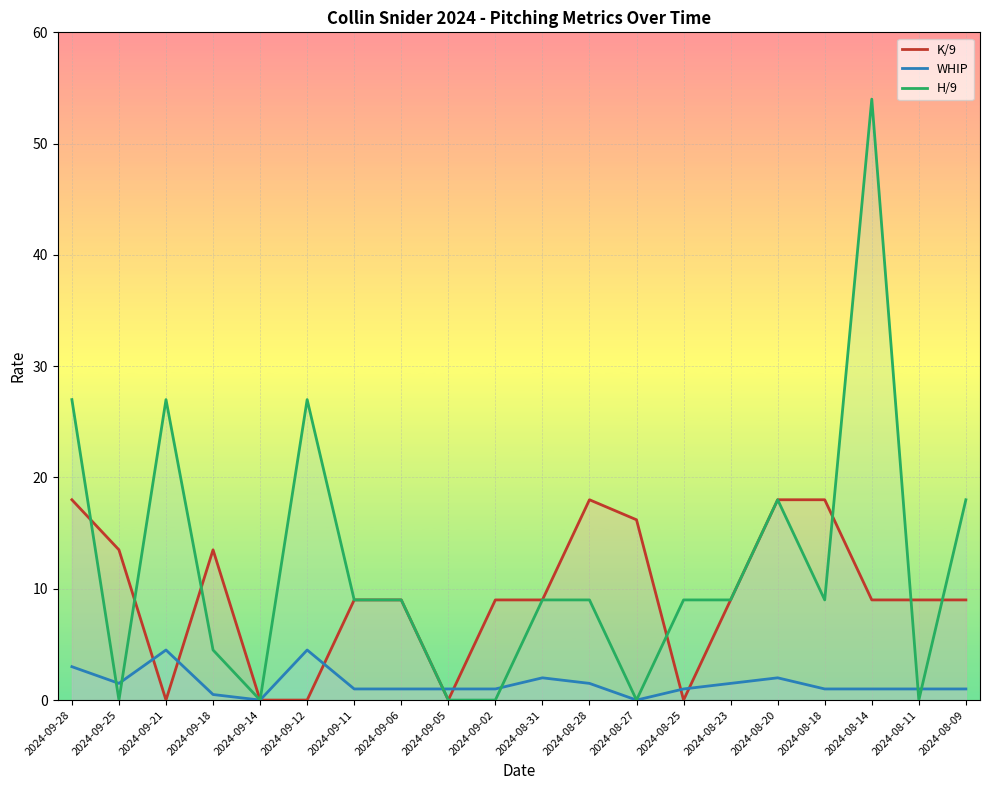

What is the average value of the K/9 series?

9.4